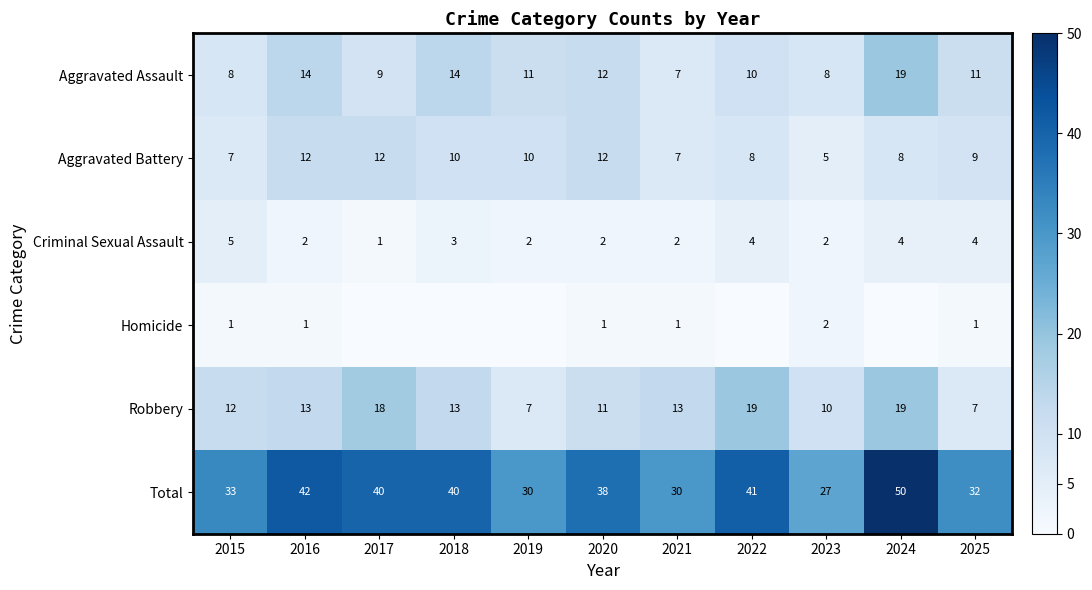

At how many categories does at least one series exceed 1?

11